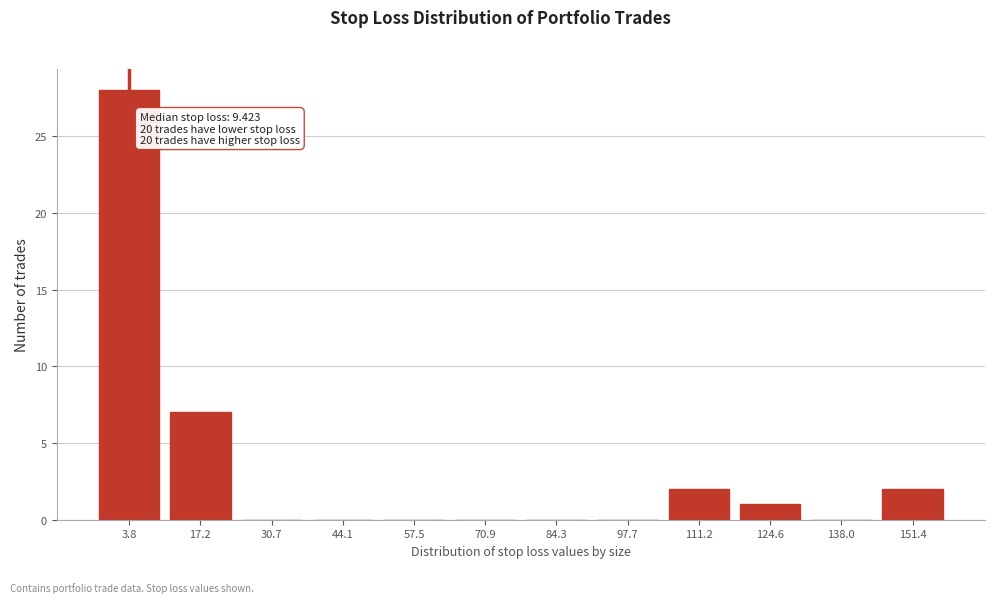

Reading left to right, transcribe all the data shown in this chart.

3.8=28	17.2=7	30.7=0	44.1=0	57.5=0	70.9=0	84.3=0	97.7=0	111.2=2	124.6=1	138.0=0	151.4=2